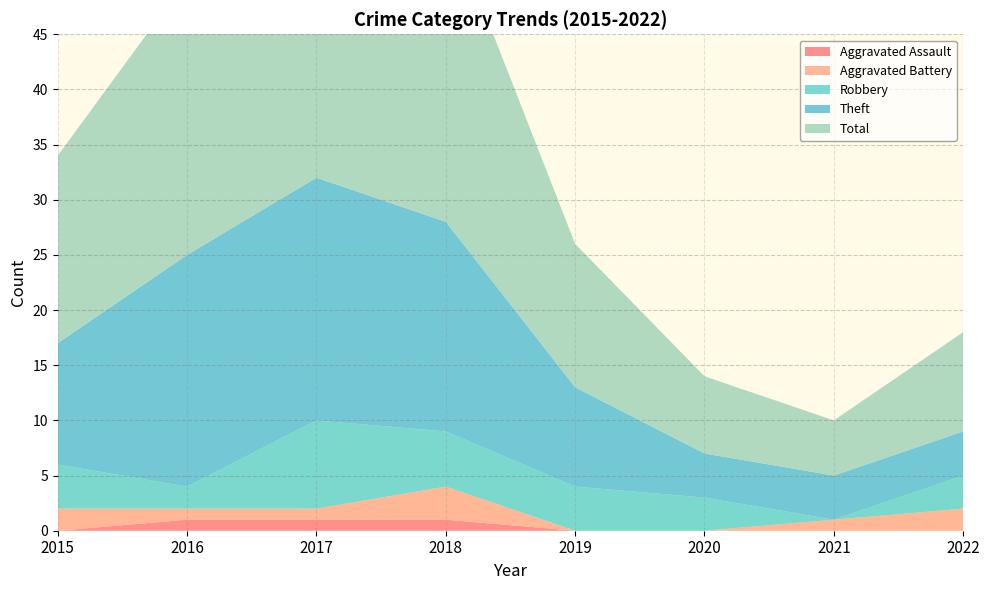

Reading left to right, what are all the values shown in this chart?

Aggravated Assault: 0	1	1	1	0	0	0	0
Aggravated Battery: 2	1	1	3	0	0	1	2
Robbery: 4	2	8	5	4	3	0	3
Theft: 11	21	22	19	9	4	4	4
Total: 17	25	33	28	13	7	5	9